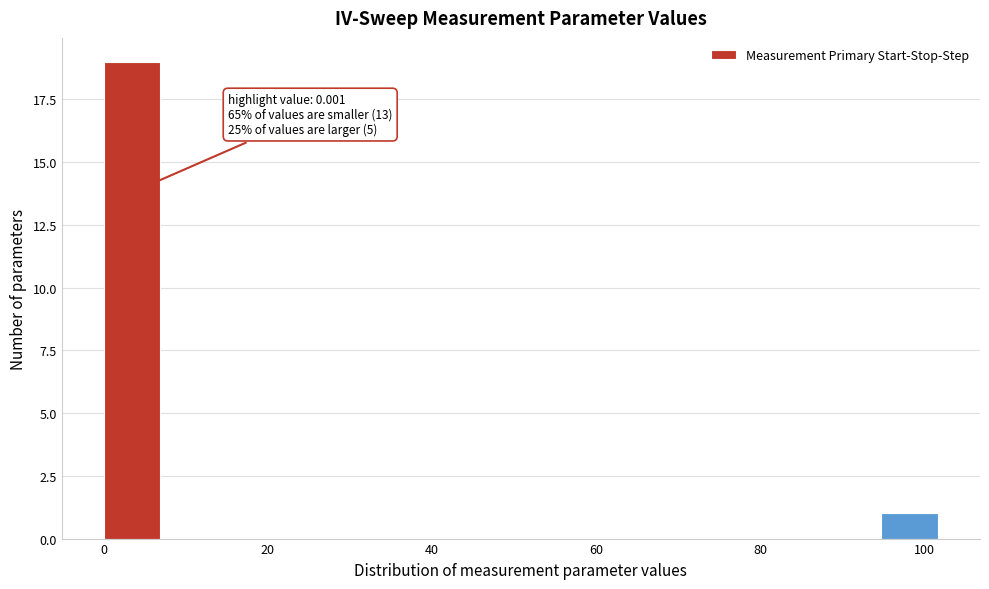

Around what value on the x-axis is the tallest bar? Give the approximate position of its centre, as read against the axis.

4